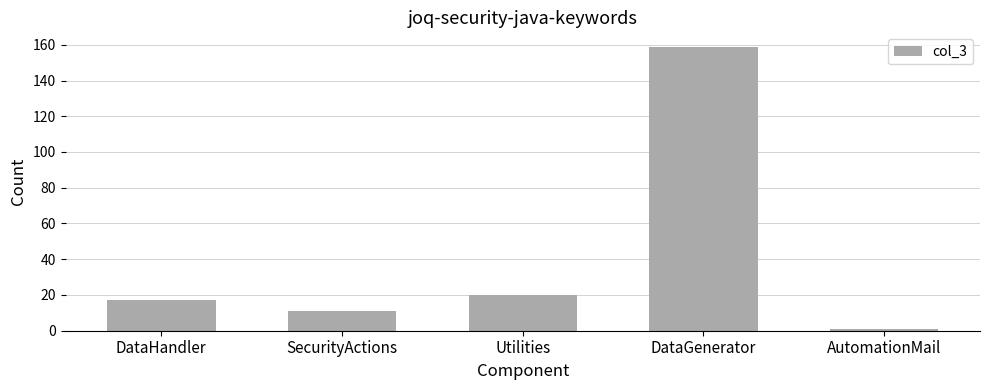

What is the label of the 4th bar from the left?

DataGenerator